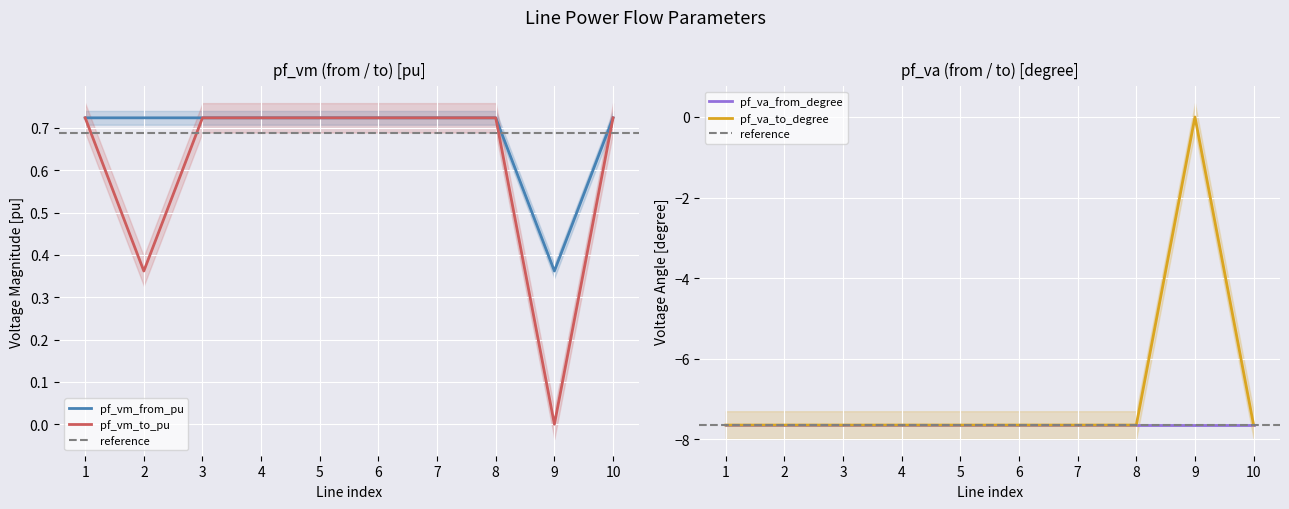

How many negative values does the pf_va_to_degree series have?

9